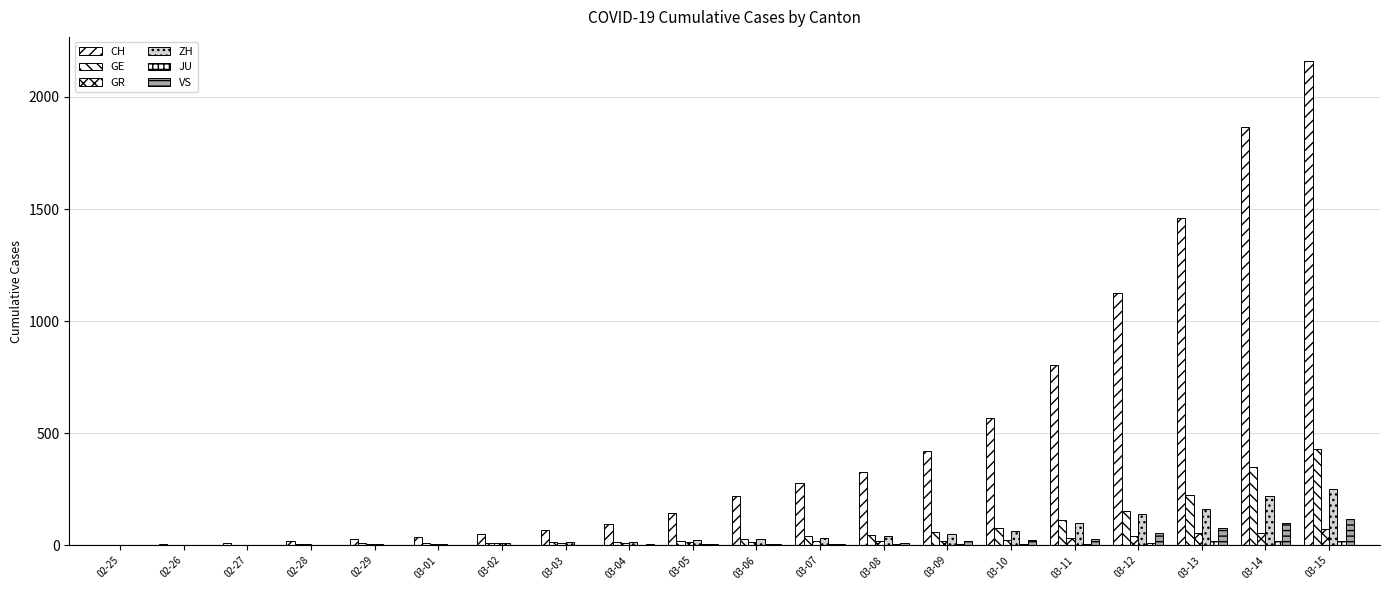

At how many categories does at least one series exceed 1625?

2